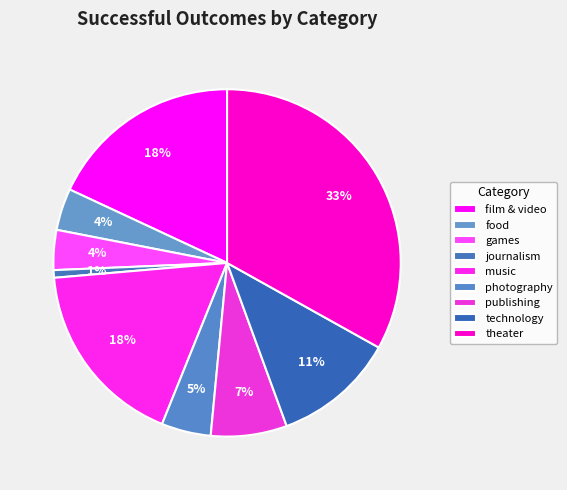

What is the change in value from games to music?

+78